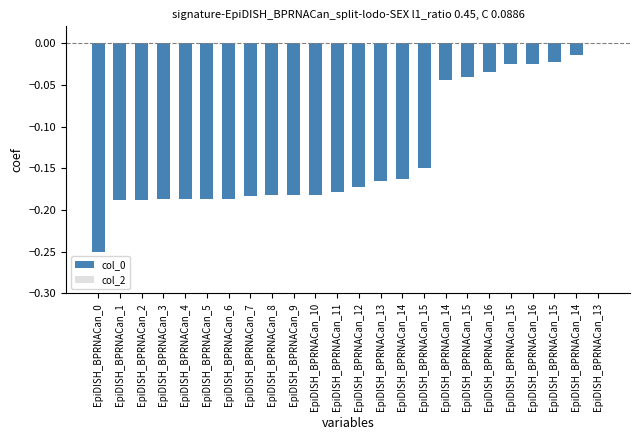

Are the bars horizontal?

No